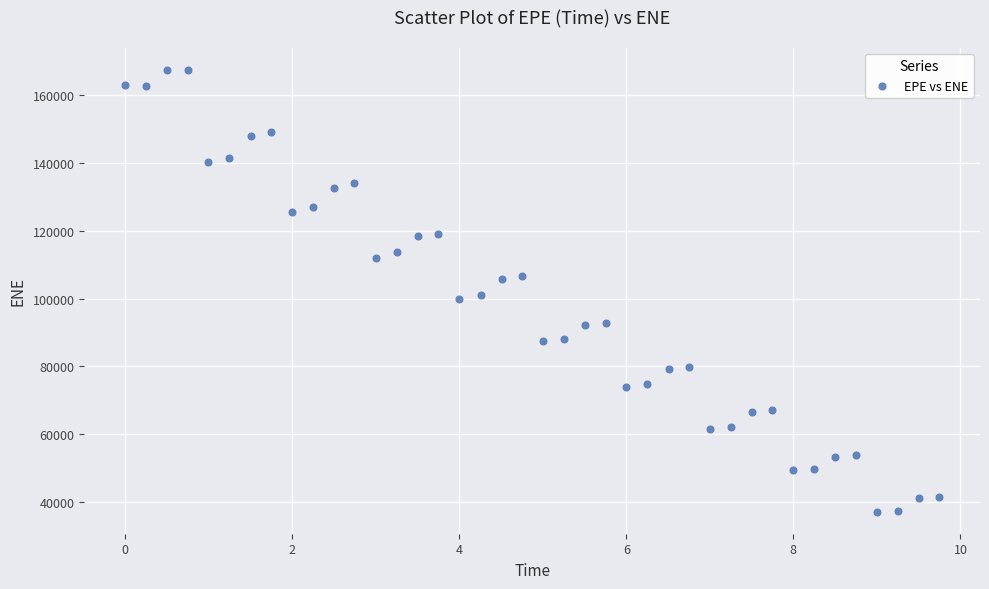

What is the range of X values (max minus min)?

9.7